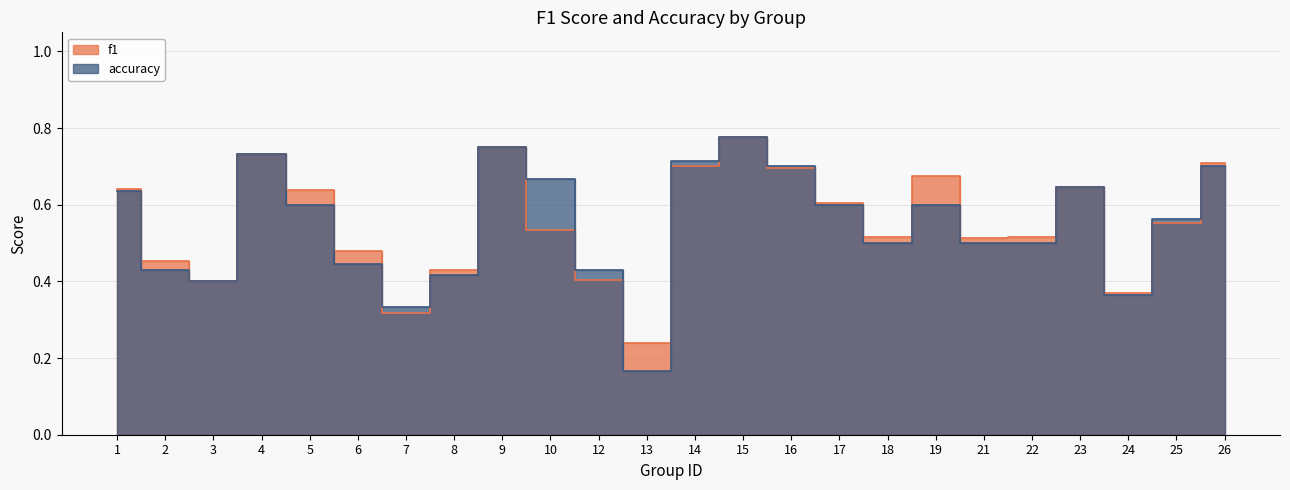

What is the average value of the f1 series?

0.6